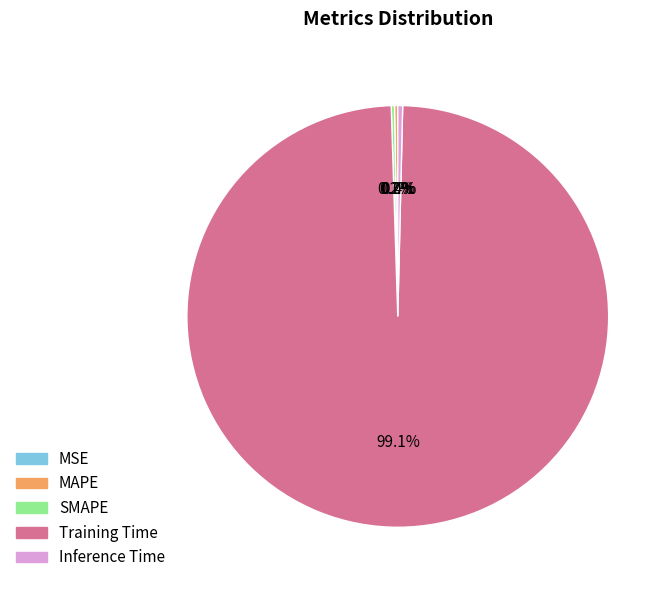

What percentage is the Training Time slice, to the nearest percent?

99%